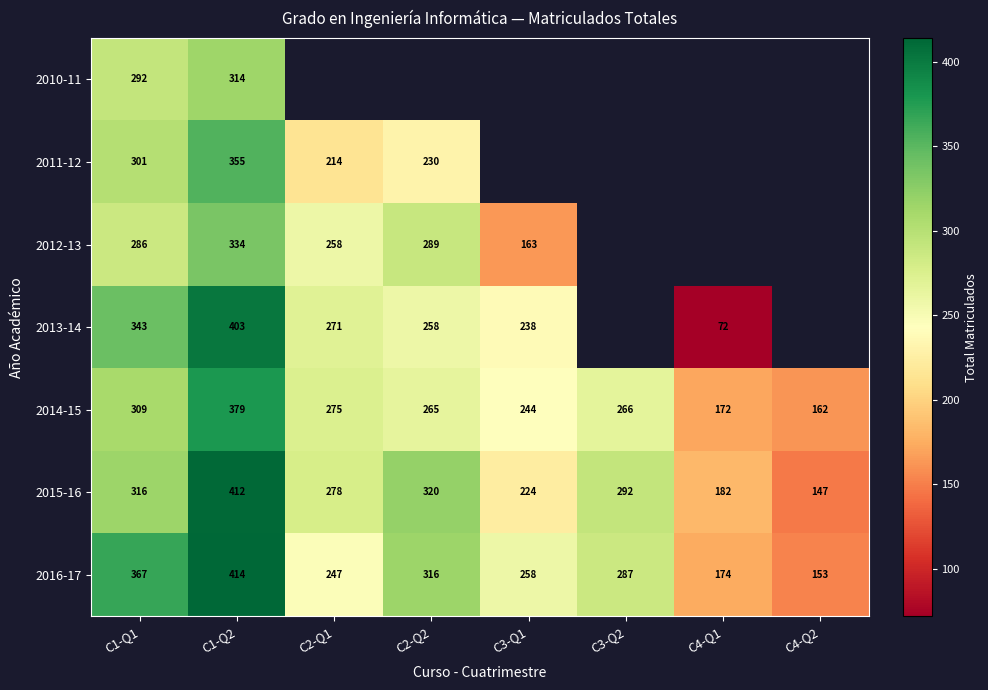

What is the difference between the maximum and minimum values in the 2014-15 series?

217